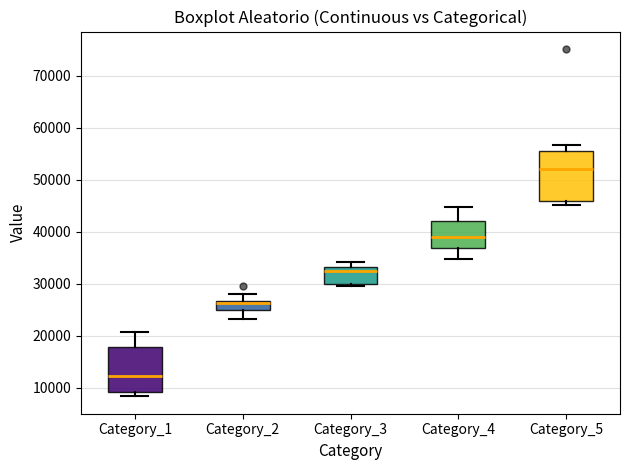

Where does the lower whisker of the box for Category_2 end on the y-axis? The values are not printed on the chart, so give them approximately, as read against the axis.

23000